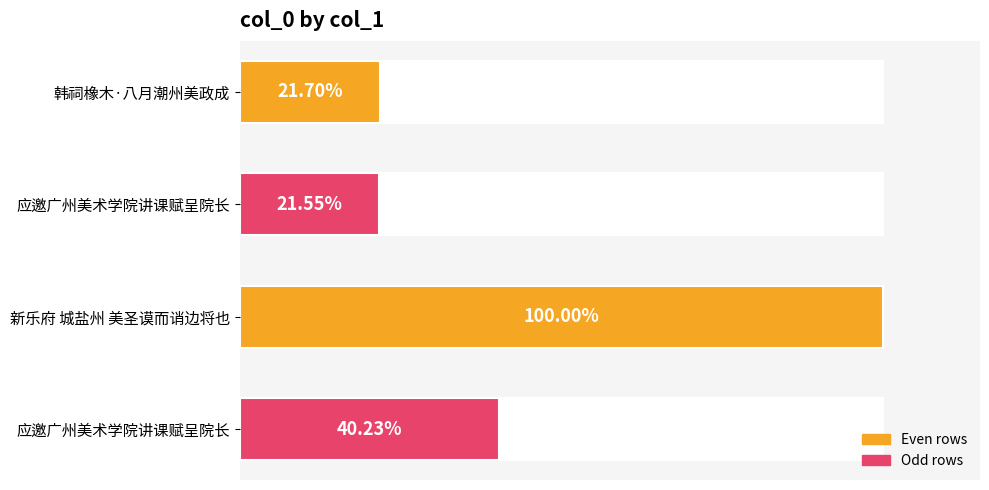

Does the chart contain any negative values?

No